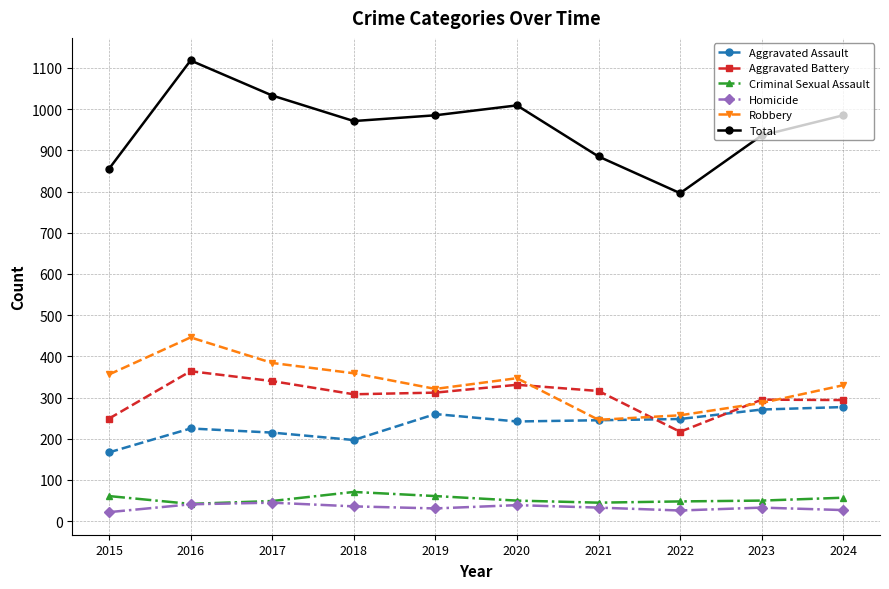

What is the difference between the Homicide values at 2022 and 2015?

4